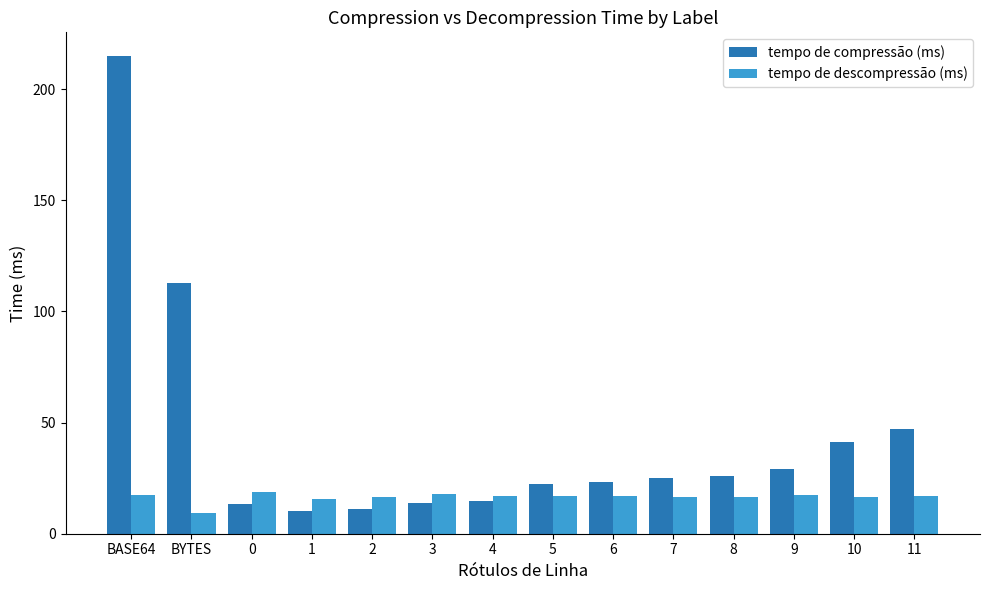

What is the sum of all tempo de descompressão (ms) values?

230.2